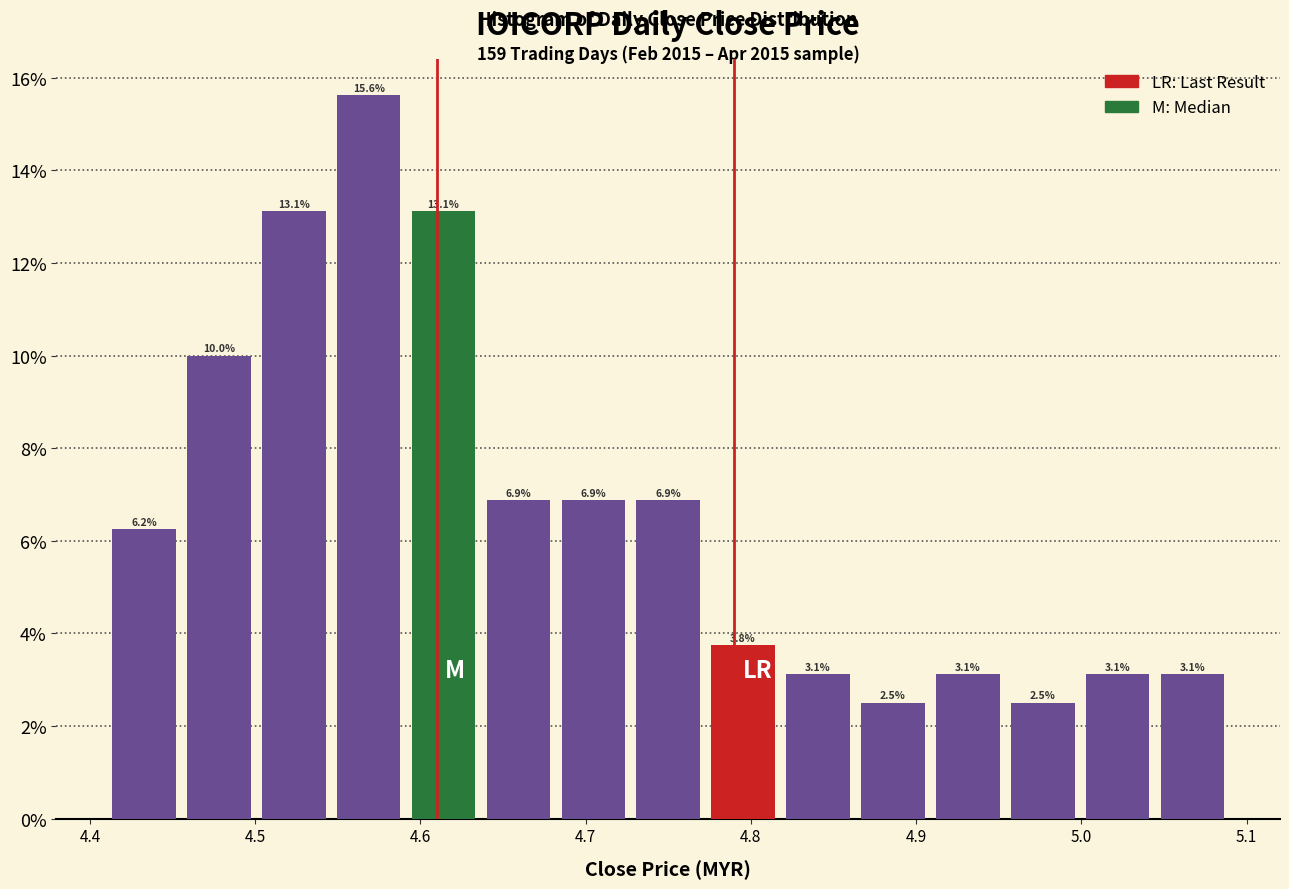

Reading left to right, transcribe this chart: for each bar, give the range it covers on the x-axis and its height. The bar edges are not printed on the chart, so give them approximately, as read against the axis.

4.41 to 4.46: 6.2
4.46 to 4.50: 10.0
4.50 to 4.55: 13.1
4.55 to 4.59: 15.6
4.59 to 4.64: 13.1
4.64 to 4.68: 6.9
4.68 to 4.73: 6.9
4.73 to 4.77: 6.9
4.77 to 4.82: 3.8
4.82 to 4.86: 3.1
4.86 to 4.91: 2.5
4.91 to 4.95: 3.1
4.95 to 5.00: 2.5
5.00 to 5.04: 3.1
5.04 to 5.09: 3.1